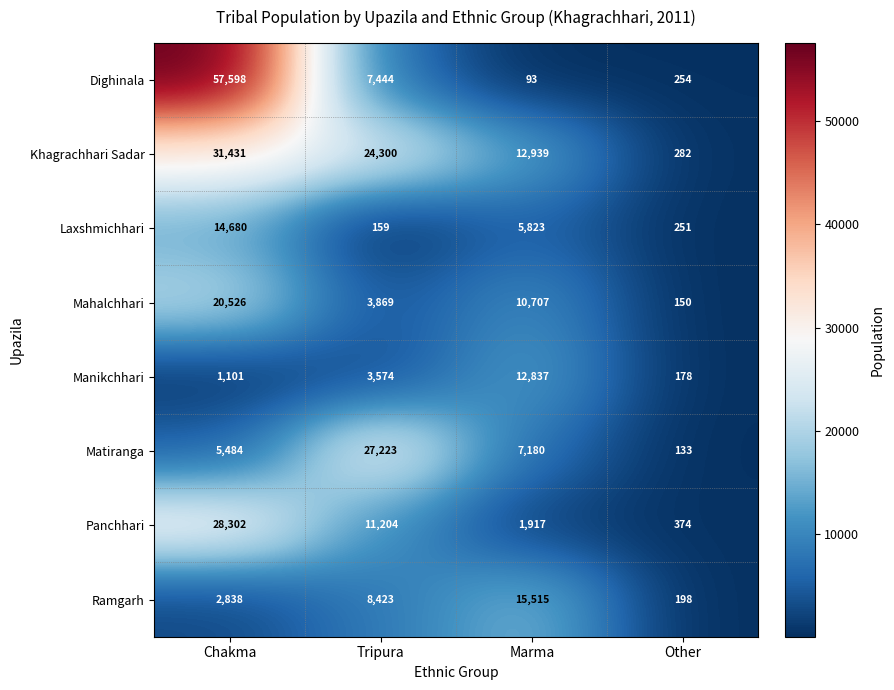

What is the difference between the maximum and minimum values in the Dighinala series?

57505